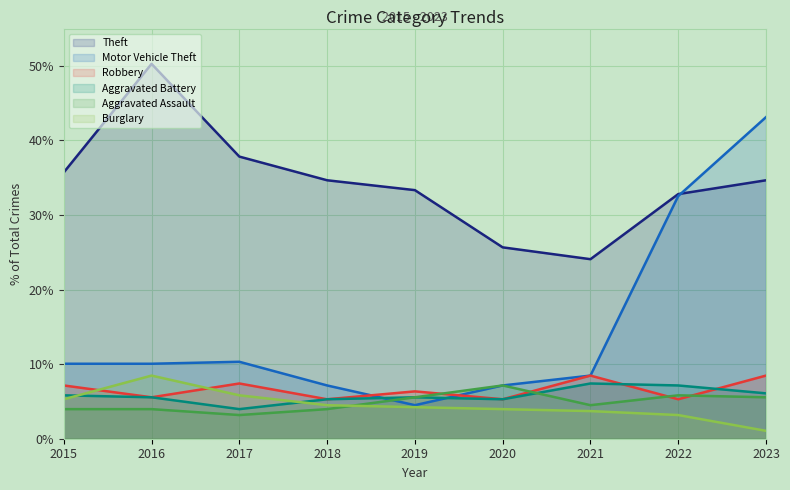

At which category is the sum across all series the highest?

2023